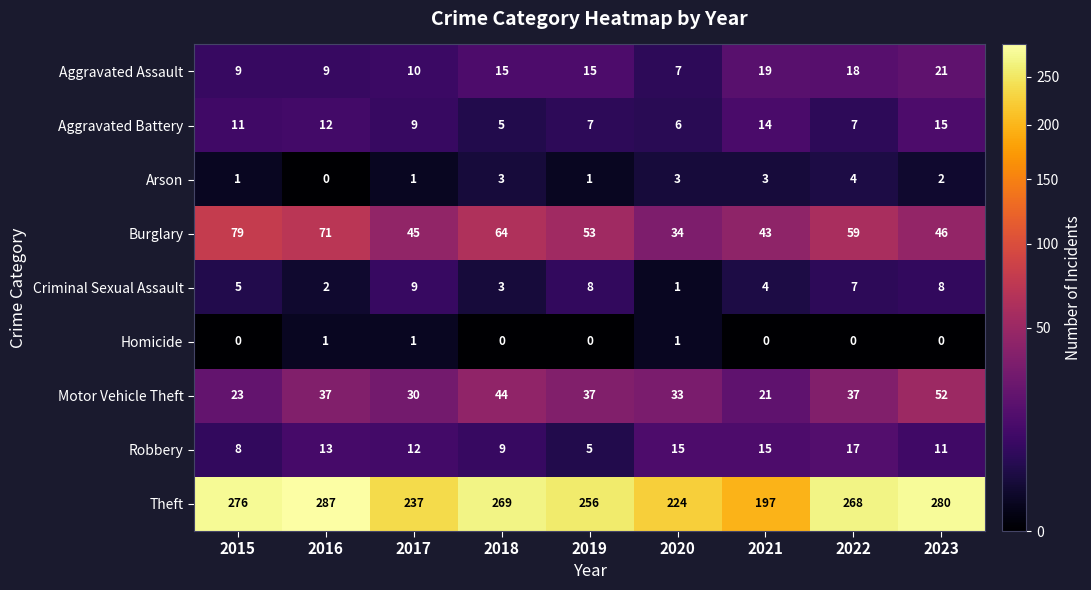

Count the number of categories in the chart.

9